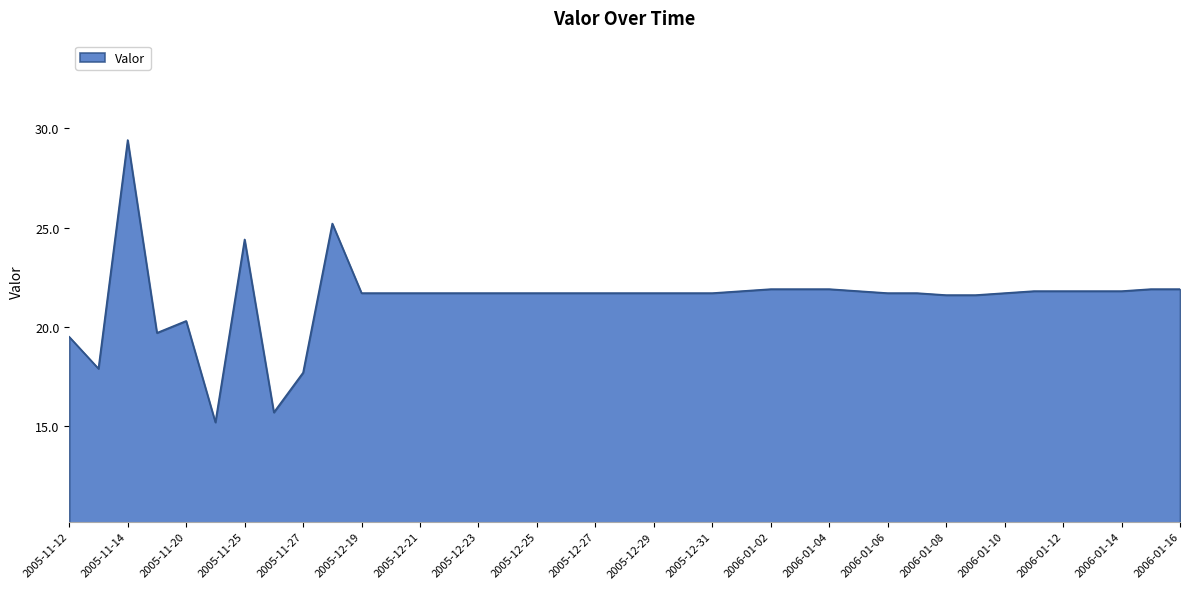

What is the maximum value shown in the chart?

29.4